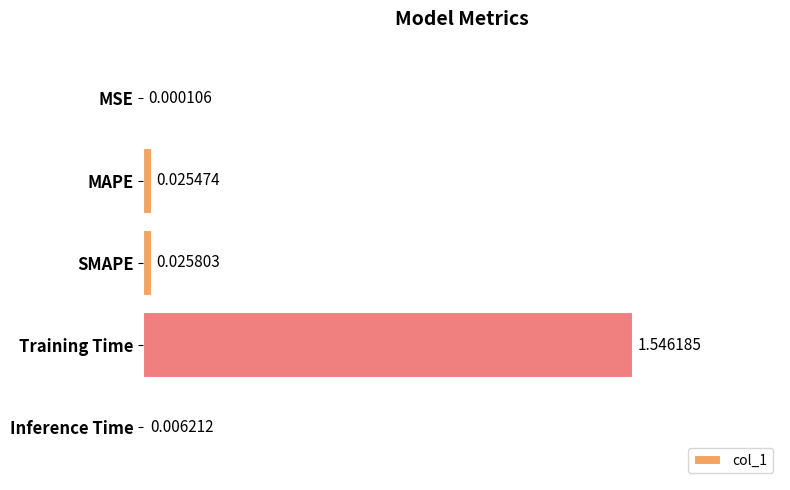

Which category has the highest value across all series?

Training Time